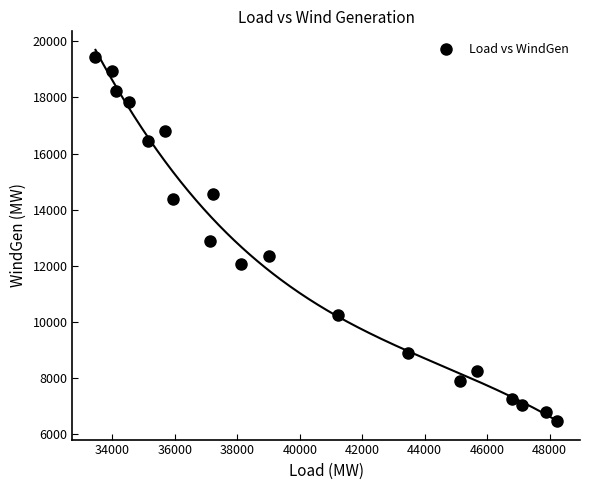

How many data points are displayed?

19